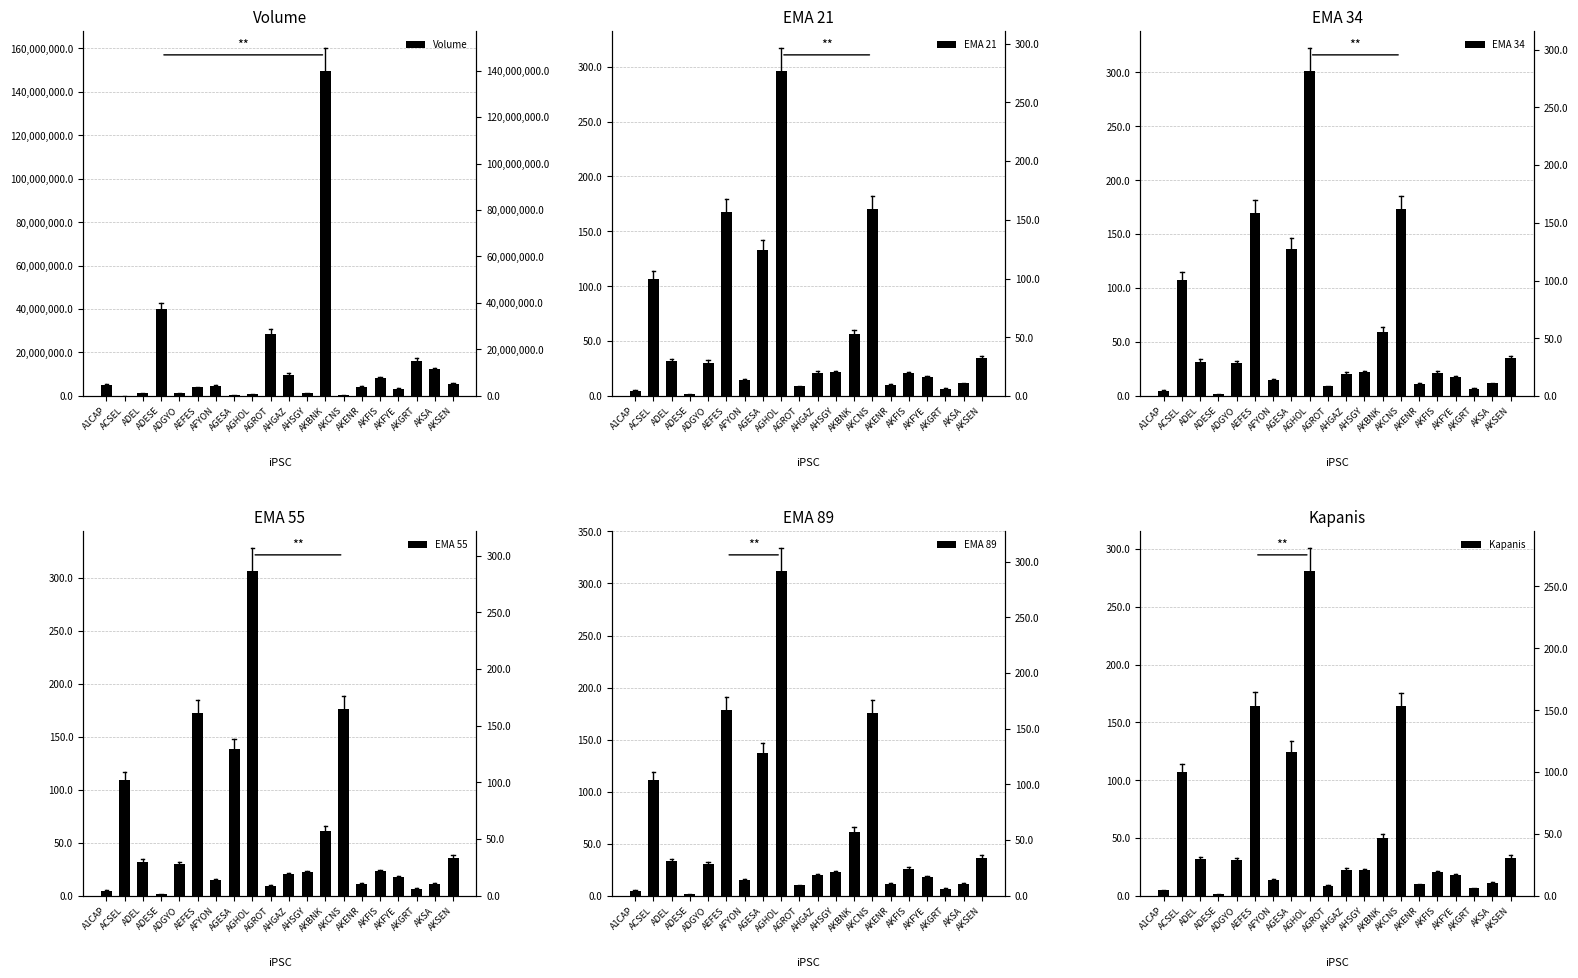

Reading left to right, transcribe all the data shown in this chart.

Volume: 5212127.0	127997.0	1429273.0	39904144.0	1293876.0	3865125.0	4624982.0	467592.0	781486.0	28651094.0	9680220.0	1383677.0	149545571.0	358923.0	4201927.0	8318189.0	3233369.0	16099350.0	12180498.0	5593537.0
EMA 21: 4.8	106.1	31.7	1.9	30.4	167.9	14.5	133.2	296.1	8.7	21.1	21.4	56.5	170.3	10.4	20.4	17.1	6.6	11.3	34.2
EMA 34: 4.8	107.3	31.7	1.9	30.2	169.6	14.7	136.5	301.2	8.9	20.7	21.9	59.3	173.4	10.8	21.4	17.1	6.7	11.5	34.9
EMA 55: 4.8	109.0	32.1	2.0	30.2	172.8	14.8	138.2	306.3	9.3	20.3	22.3	61.2	175.9	11.3	23.2	17.4	6.8	11.6	35.6
EMA 89: 4.9	111.3	33.3	2.0	30.4	178.5	14.8	137.1	311.8	10.2	19.9	22.6	61.8	175.8	11.8	25.7	17.9	6.8	11.4	36.3
Kapanis: 4.7	106.8	31.5	1.9	30.8	164.4	13.6	124.8	280.8	8.6	22.3	22.0	49.9	164.0	9.8	20.3	18.0	6.5	10.9	33.1